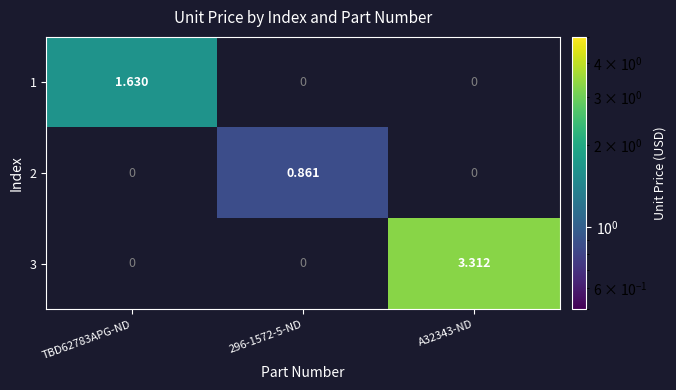

Count the number of data series in this chart.

3